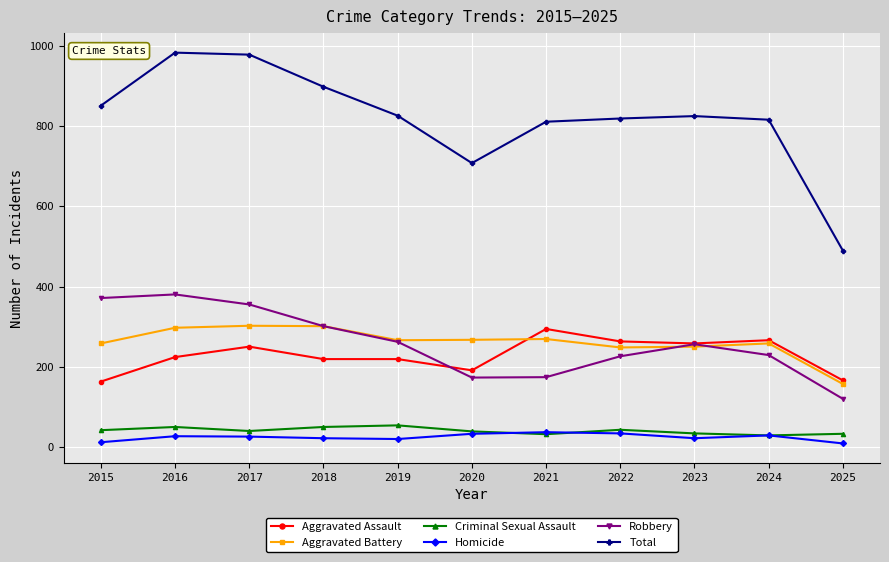

What is the total value across all series at 2017?

1956